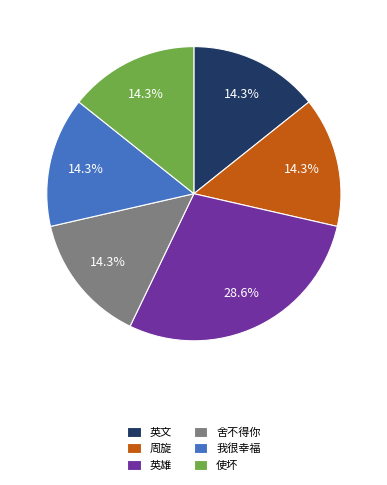

Approximately how many times larger is the value at 使坏 compared to 舍不得你?

1.0